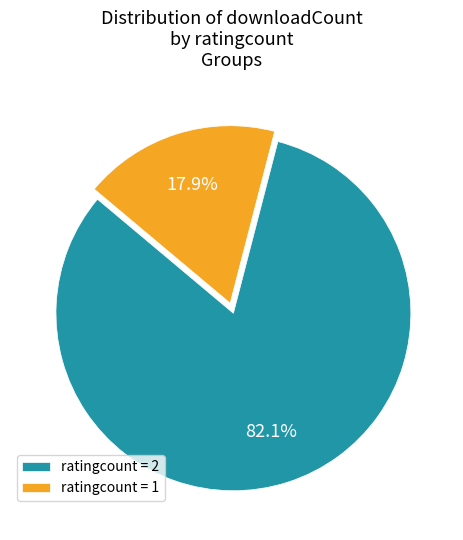

What percentage do ratingcount = 1 and ratingcount = 2 together represent?

100.0%